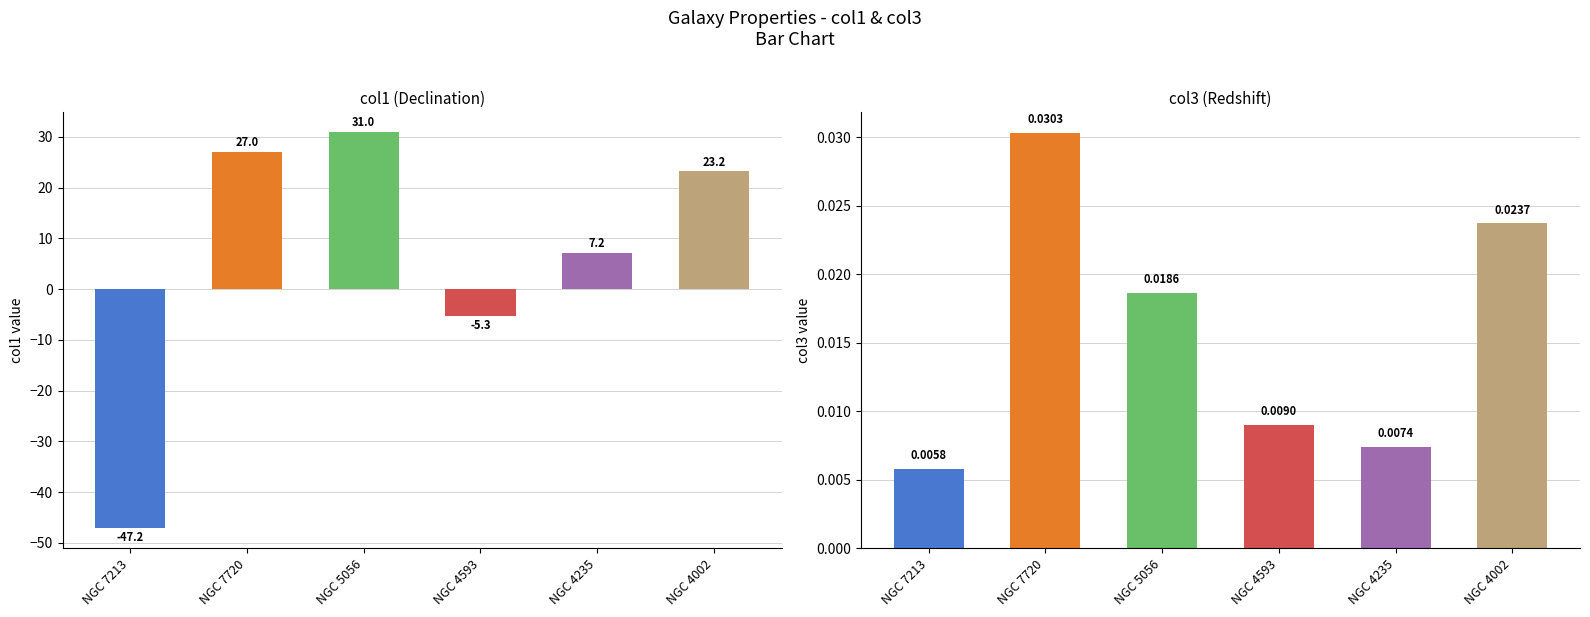

The col3 series shows 0.0 at NGC 7213. True or false?

True